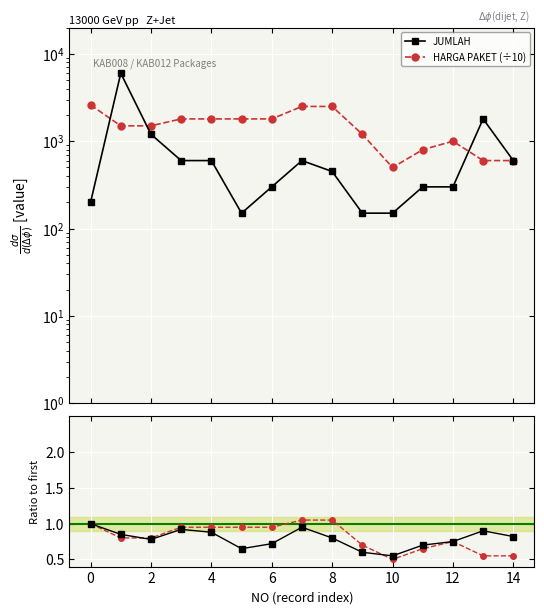

Which series changed the most between 6 and 12?

HARGA PAKET (÷10)